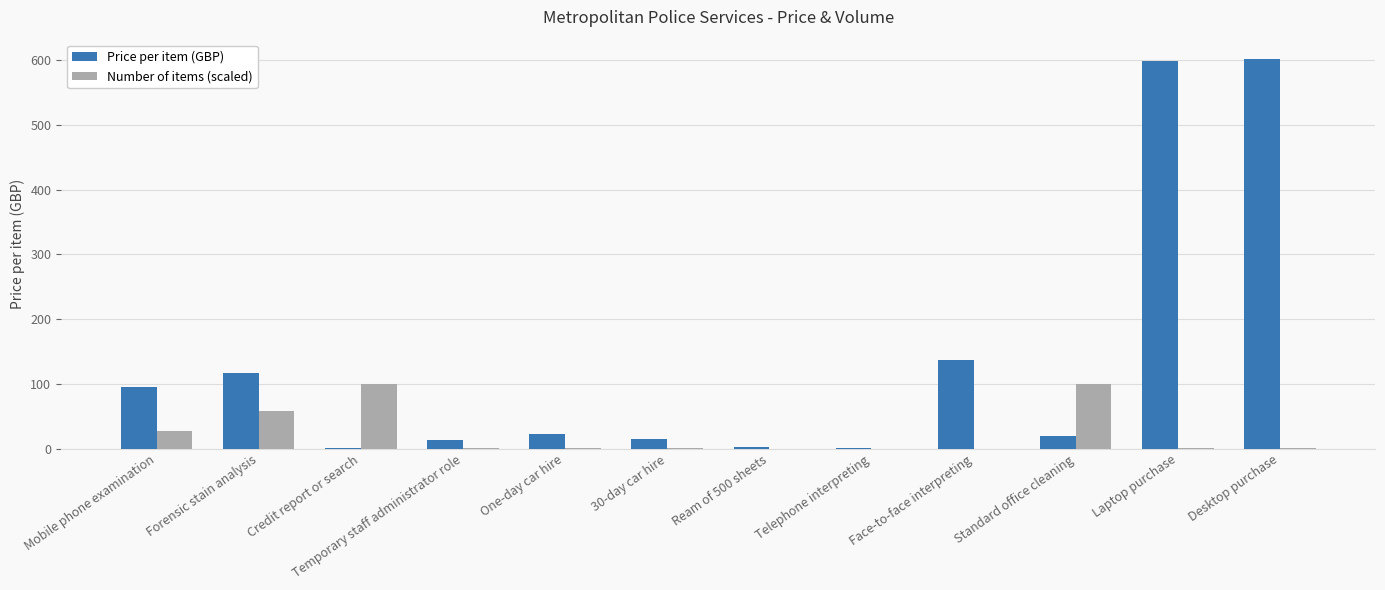

Between Temporary staff administrator role and Face-to-face interpreting, which series saw the biggest shift?

Price per item (GBP)